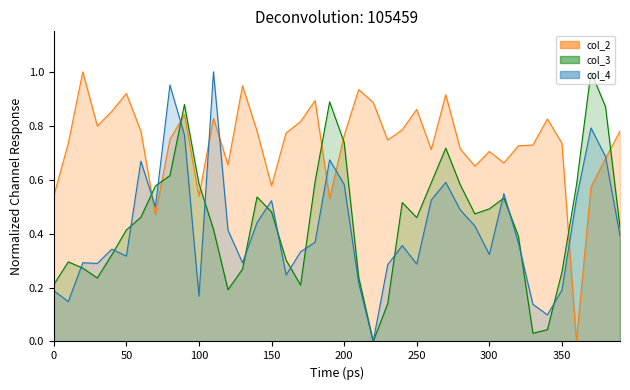

Which series has the largest total across all categories?

col_2